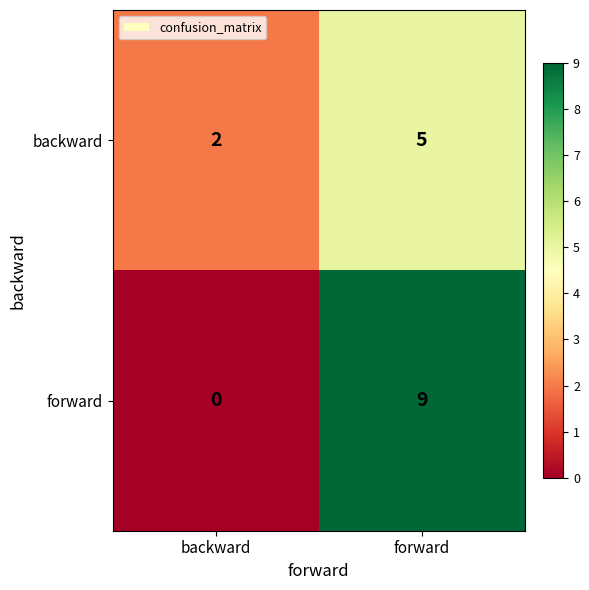

What is the difference between the maximum and minimum values in the backward series?

3